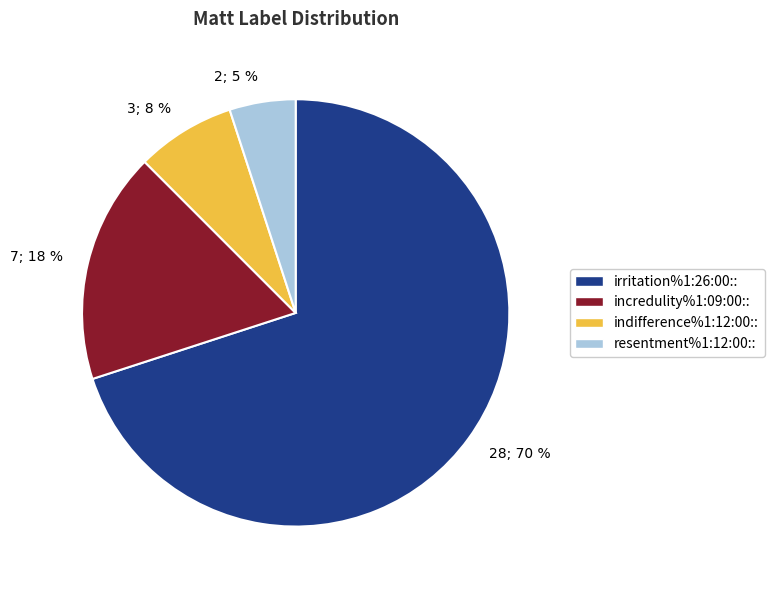

What is the majority slice?

irritation%1:26:00::